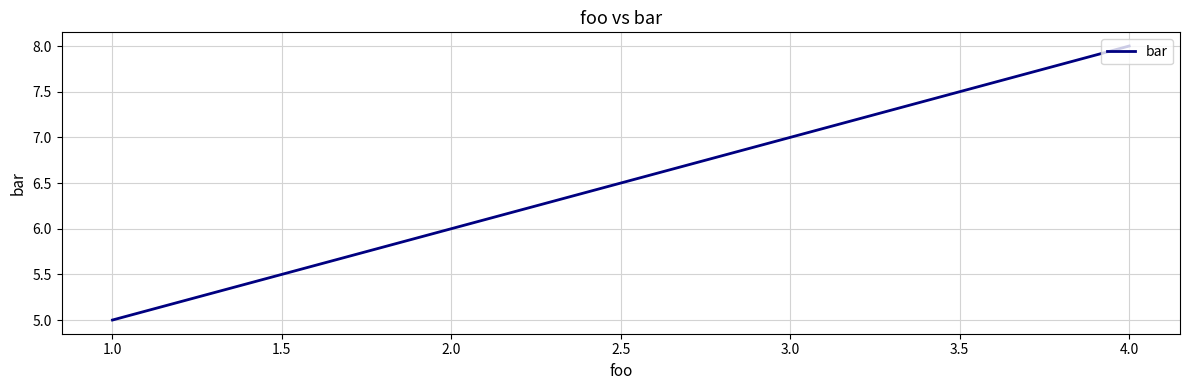

True or false: there are more than 0 points higher than both neighbors.

False